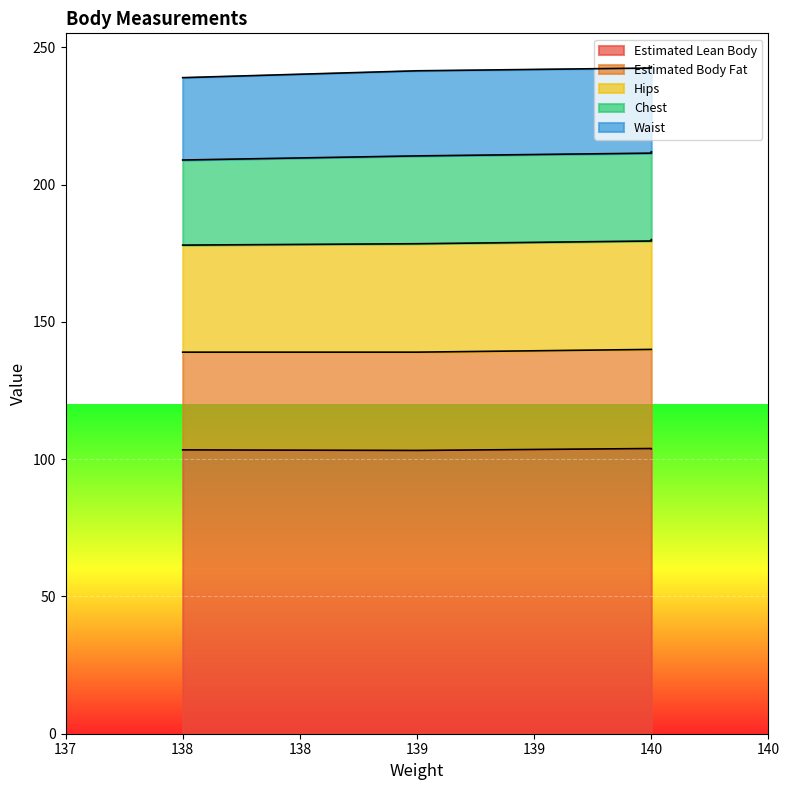

True or false: Estimated Body Fat and Hips cross at least once.

False